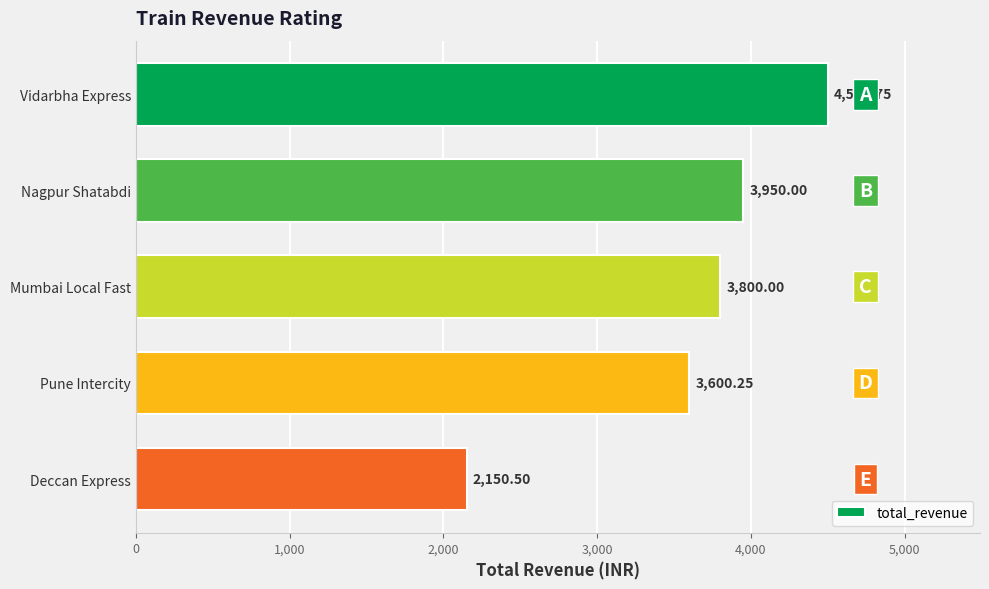

What is the difference between the second highest and minimum values?

1799.5